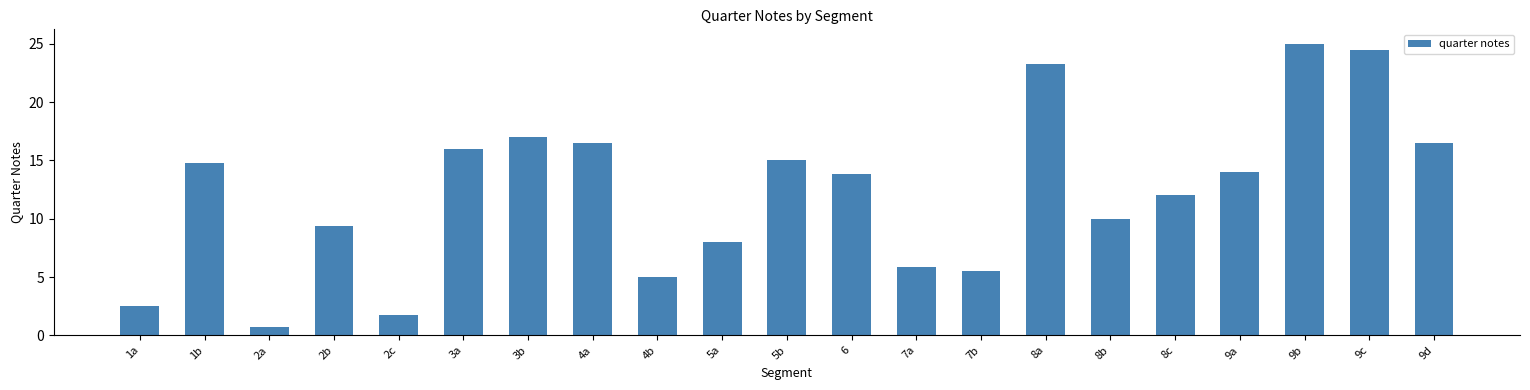

Read the value at 9d.

16.5